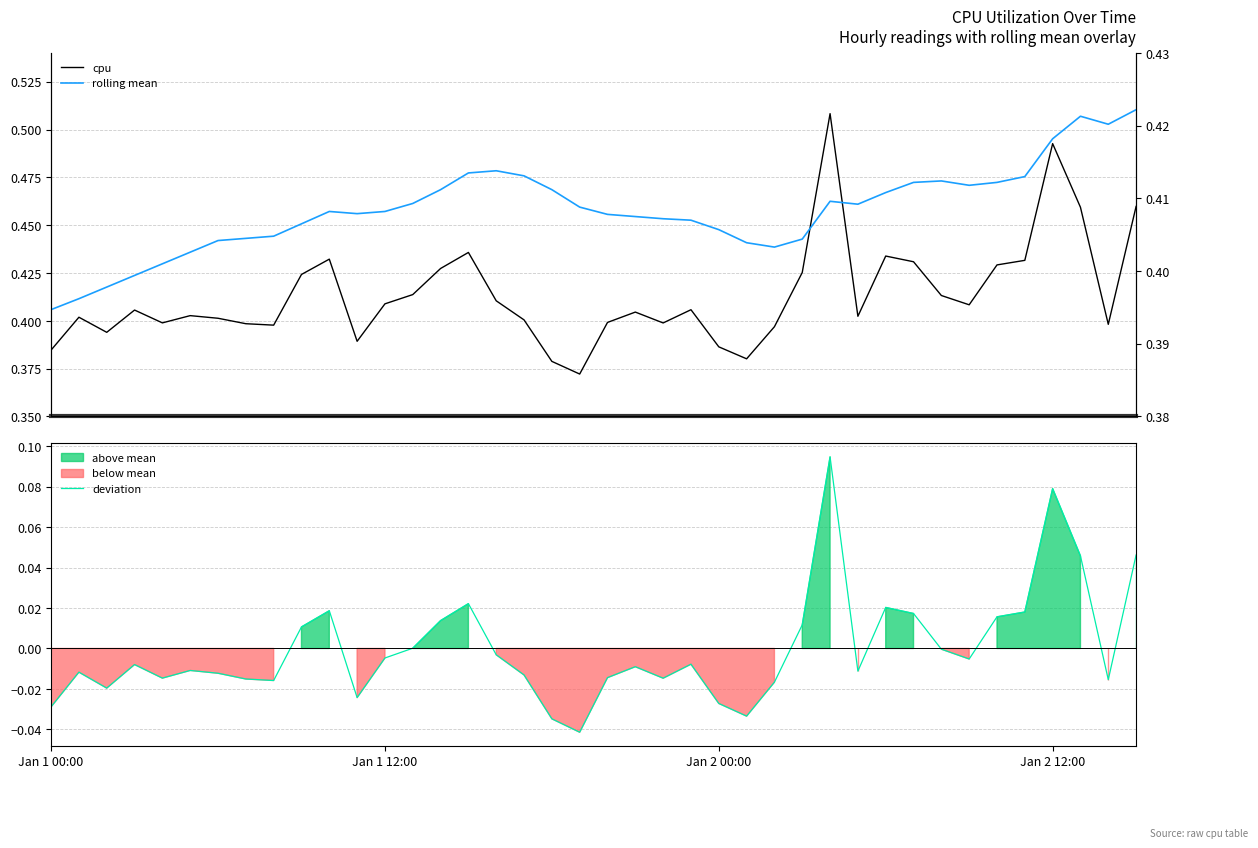

True or false: rolling mean and deviation cross at least once.

False